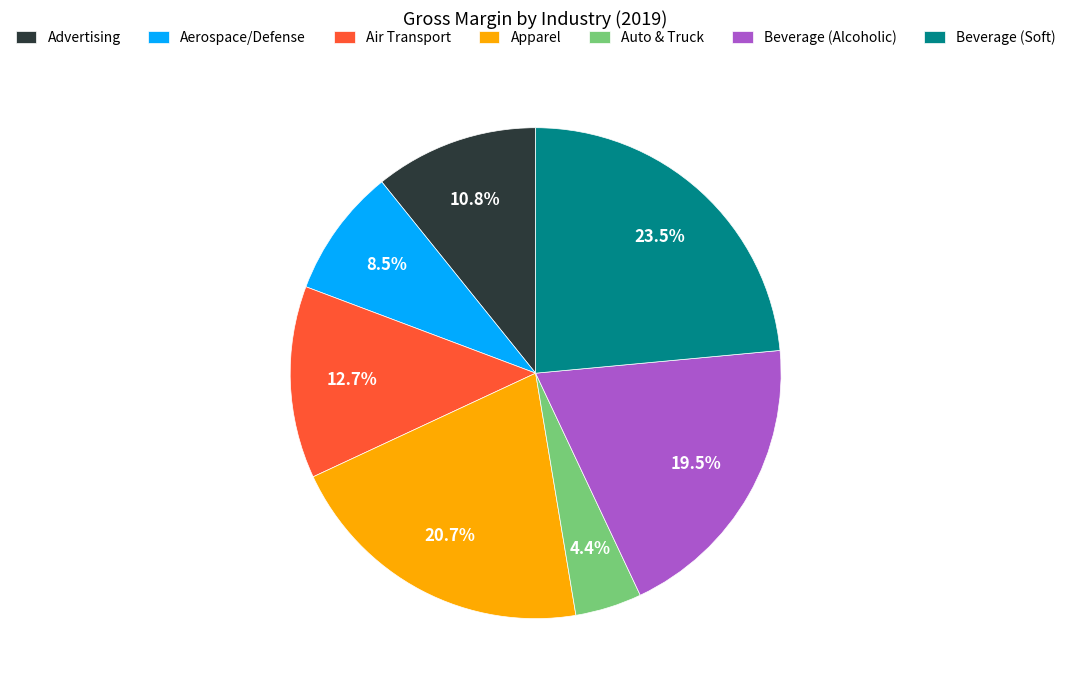

Which category has the biggest portion of the pie?

Beverage (Soft)